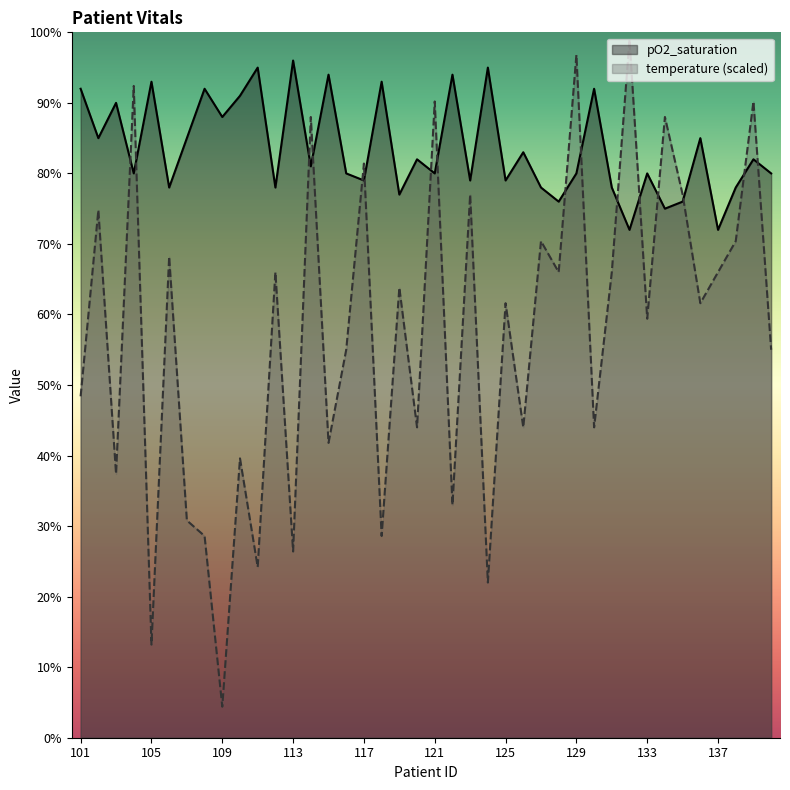

Where is the first local minimum for pO2_saturation?

102